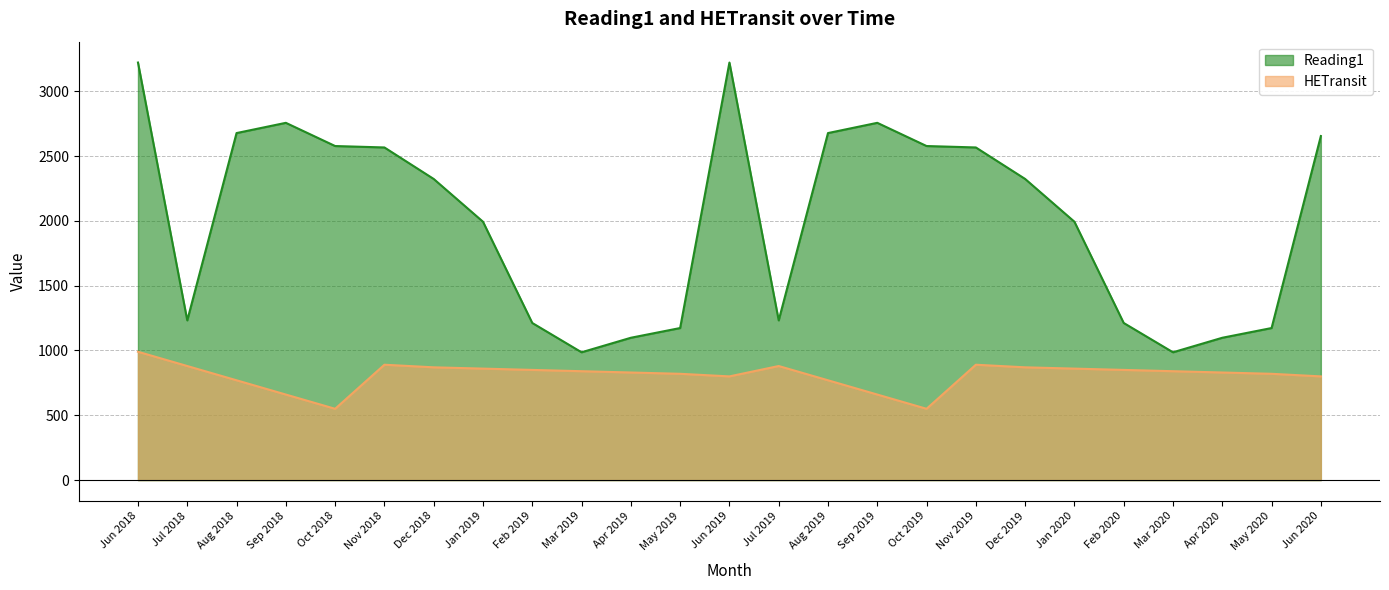

Where is the first local maximum for Reading1?

Sep 2018